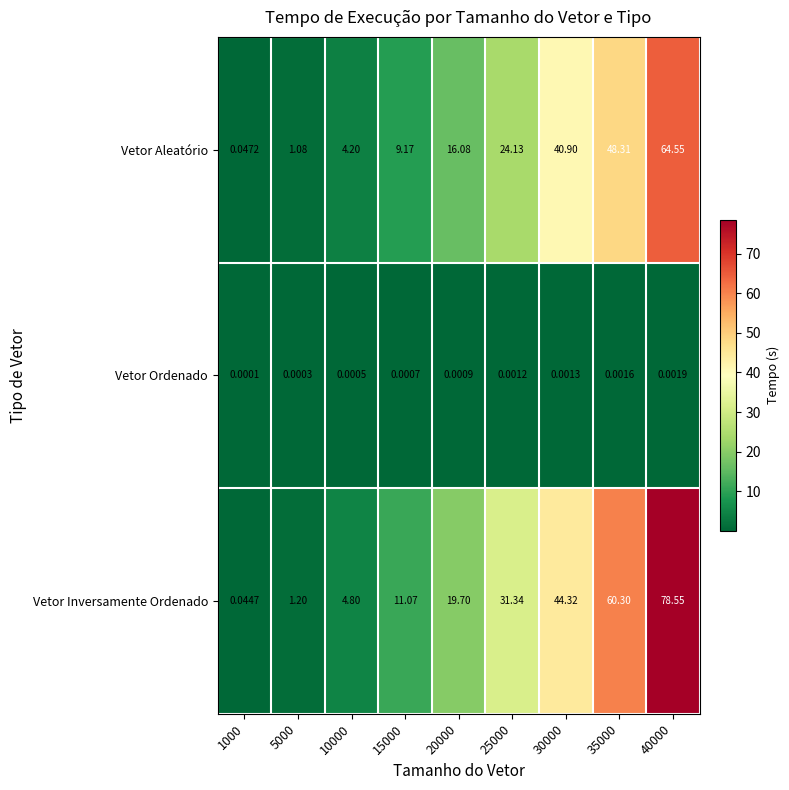

Which series has the largest total across all categories?

Vetor Inversamente Ordenado